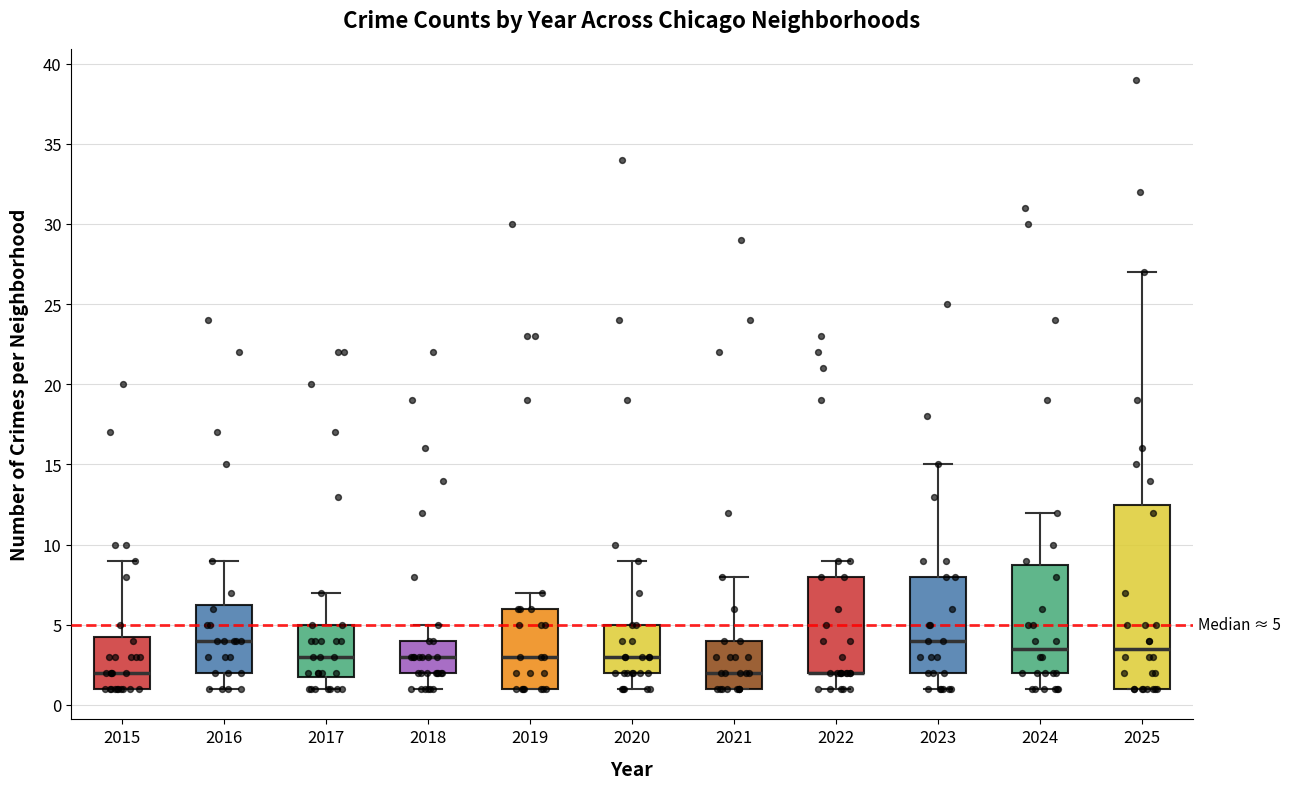

Comparing the boxes themselves (not the whiskers), which one is the tallest?

2025